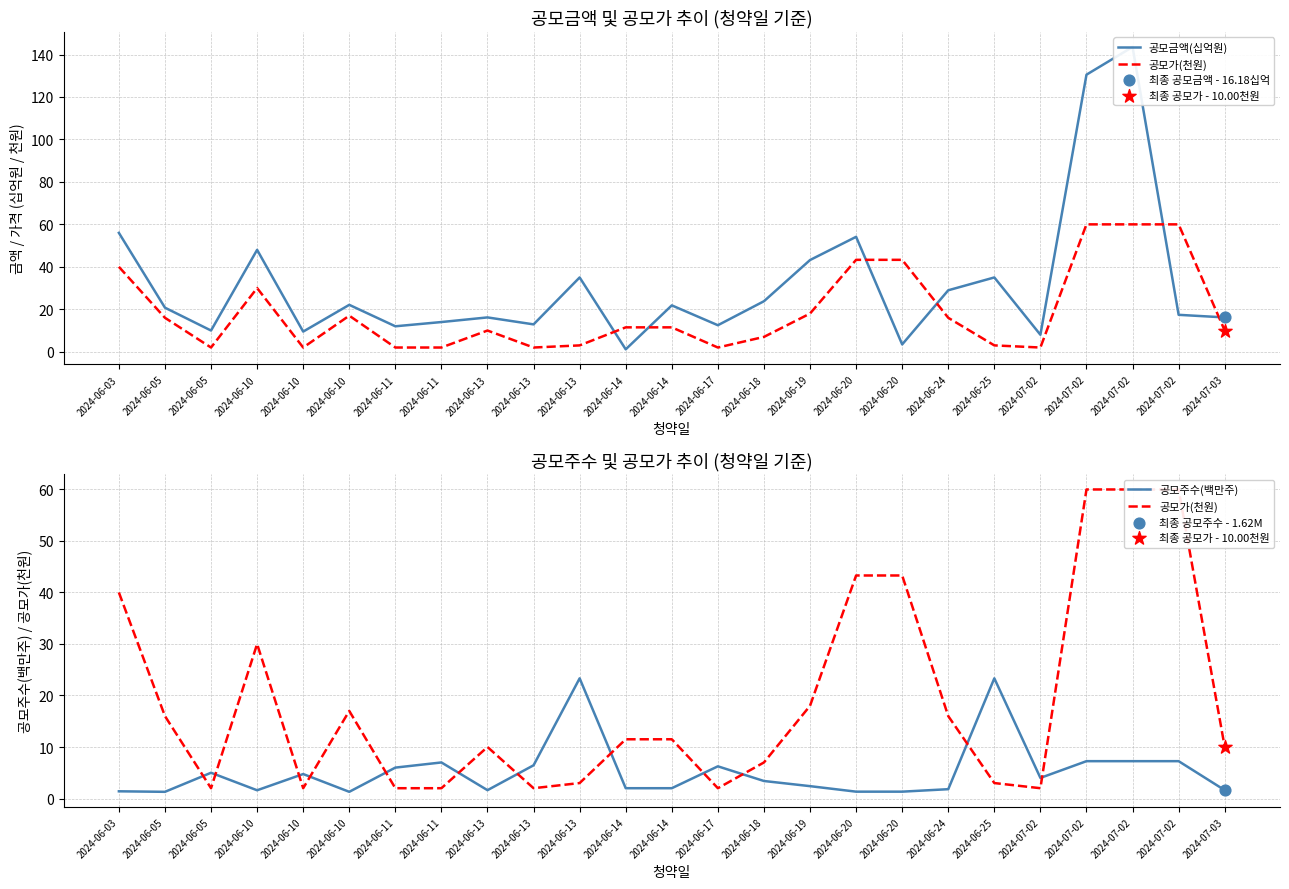

Which series contains the lowest Y value?

공모금액(십억원)